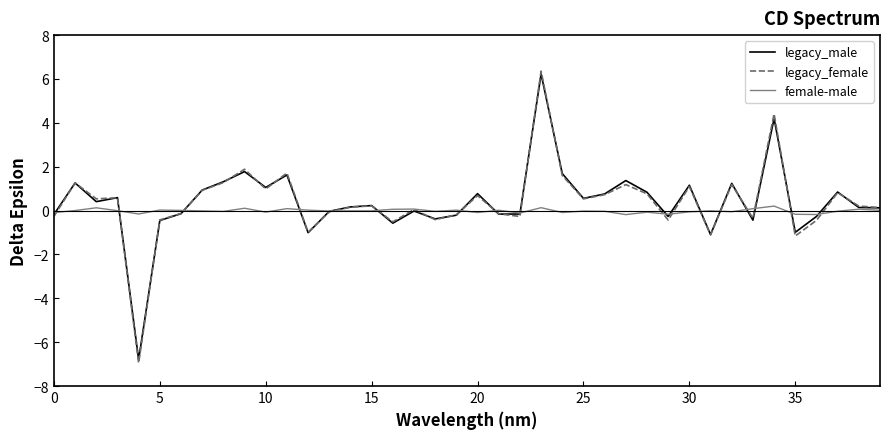

Which series has the widest spread of values?

legacy_female